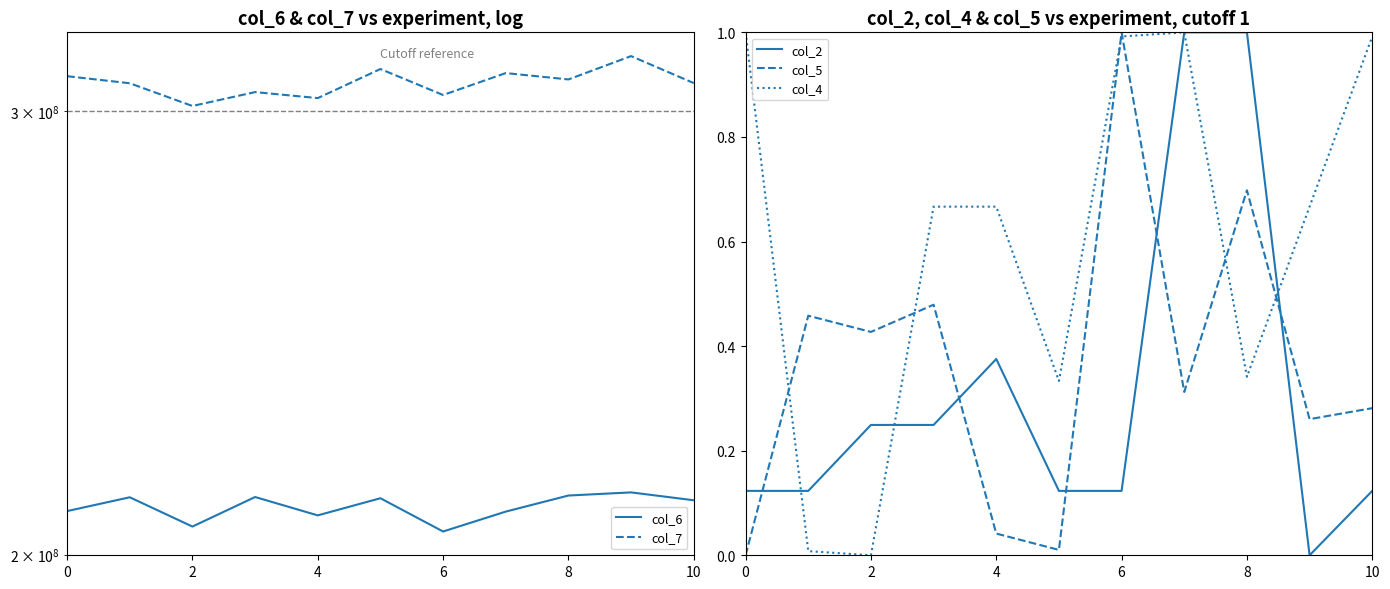

True or false: col_2 has a value of 1.0 at 7.

True